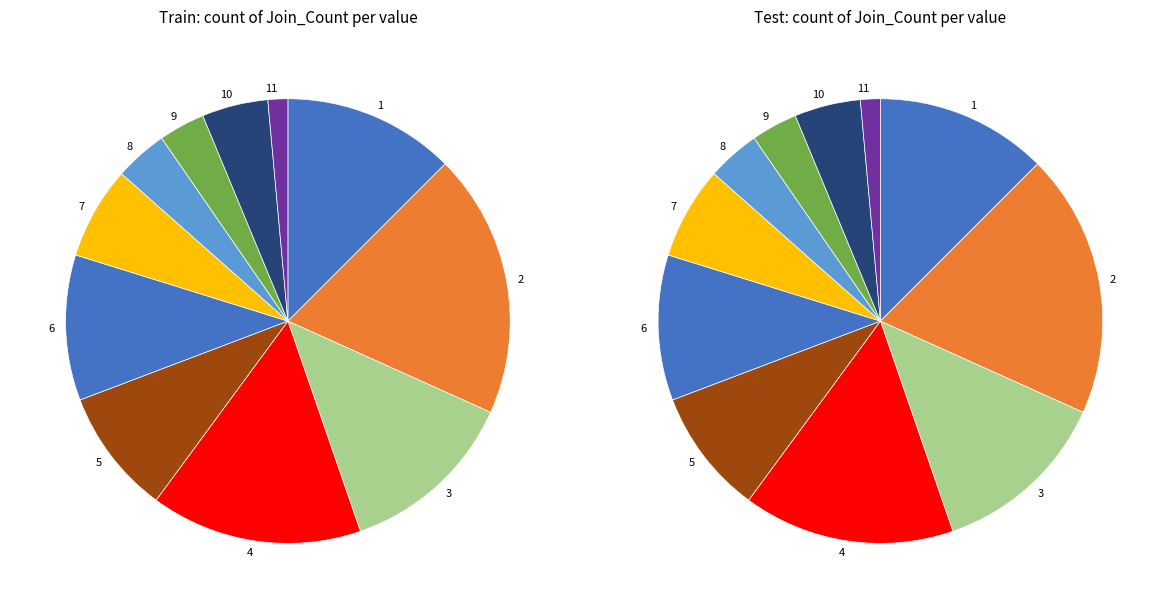

How many segments does this pie chart have?

11